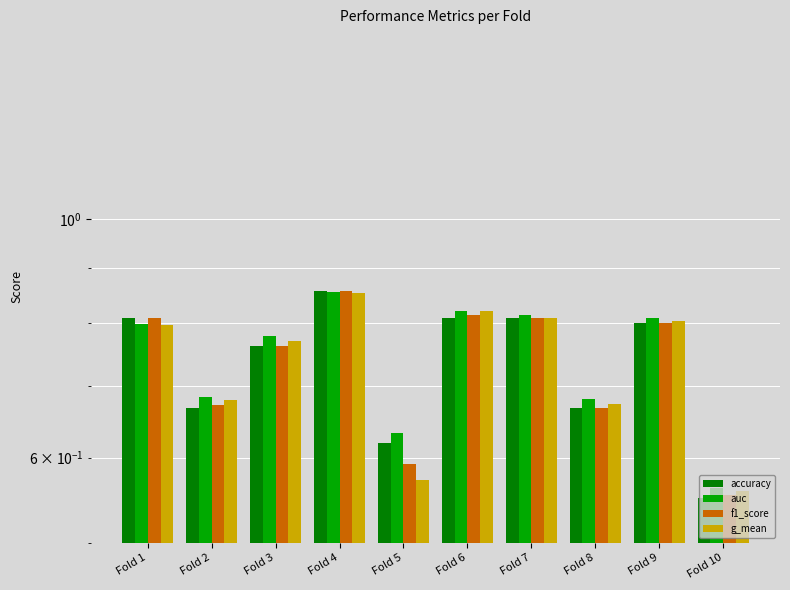

Which has a higher value, Fold 4 or Fold 3?

Fold 4